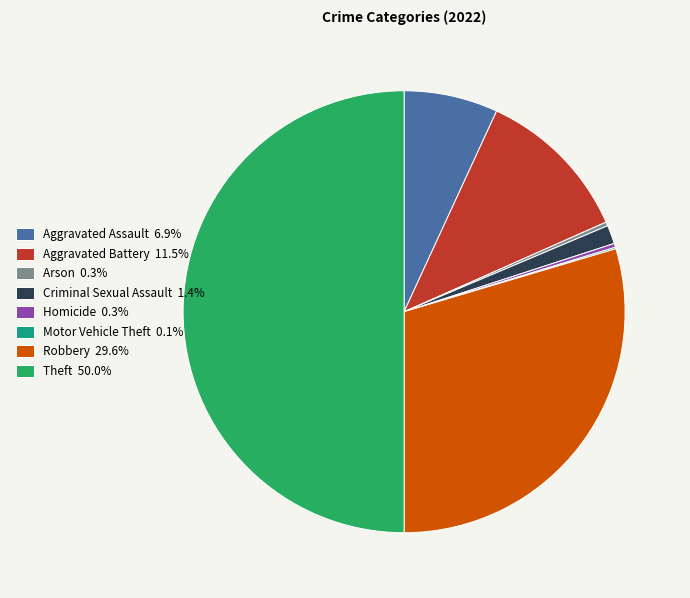

Is the sum of Criminal Sexual Assault 1.4% and Homicide 0.3% greater than half?

No